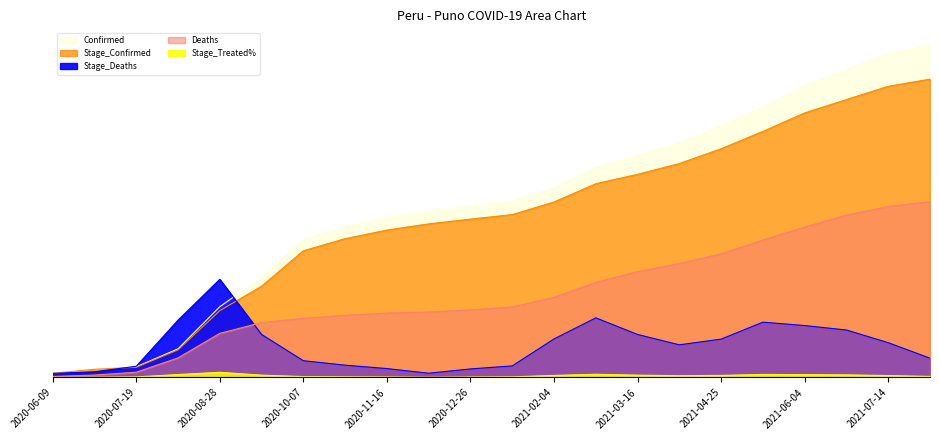

Reading right to left, extract all data points from this chart.

Confirmed: 37250	36254	34504	32716	30335	28181	26335	24887	23501	21238	19762	19210	18650	17905	16875	15427	11216	7925	3211	1197	943	476
Deaths: 19695	19155	18180	16850	15395	13845	12770	11855	10650	8980	7900	7575	7335	7215	6965	6620	6150	4945	2195	590	275	115
Stage_Confirmed: 33419	32618	31134	29637	27566	25627	23964	22757	21705	19658	18247	17743	17207	16512	15551	14197	10227	7486	3093	1142	920	476
Stage_Deaths: 2160	3900	5320	5820	6200	4300	3660	4820	6680	4320	1300	960	480	1000	1380	1880	4820	11000	6420	1260	640	460